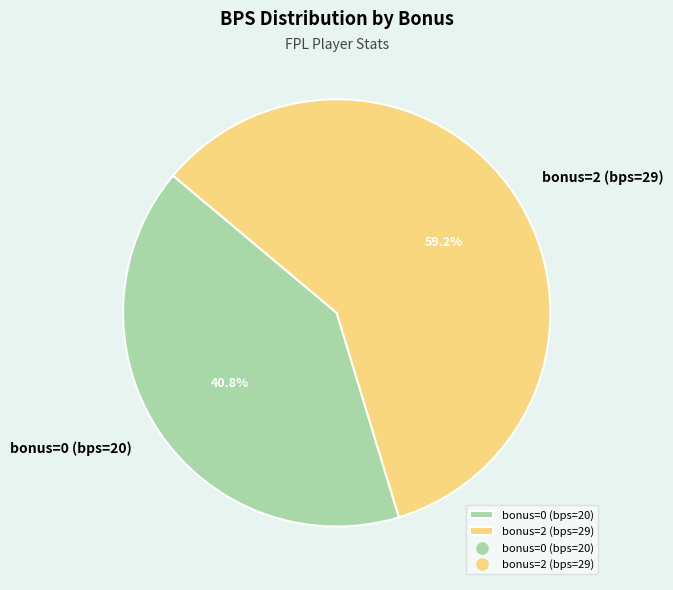

Which slice is the smallest?

bonus=0 (bps=20)